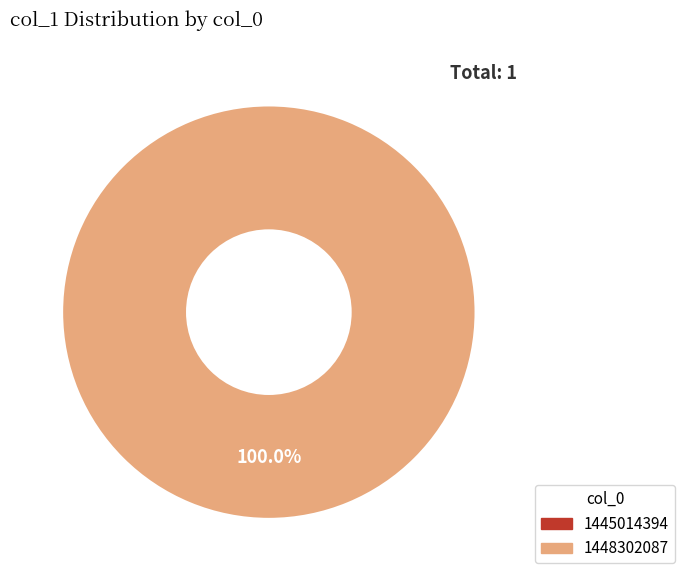

Rank the categories by value from highest to lowest.

1448302087, 1445014394